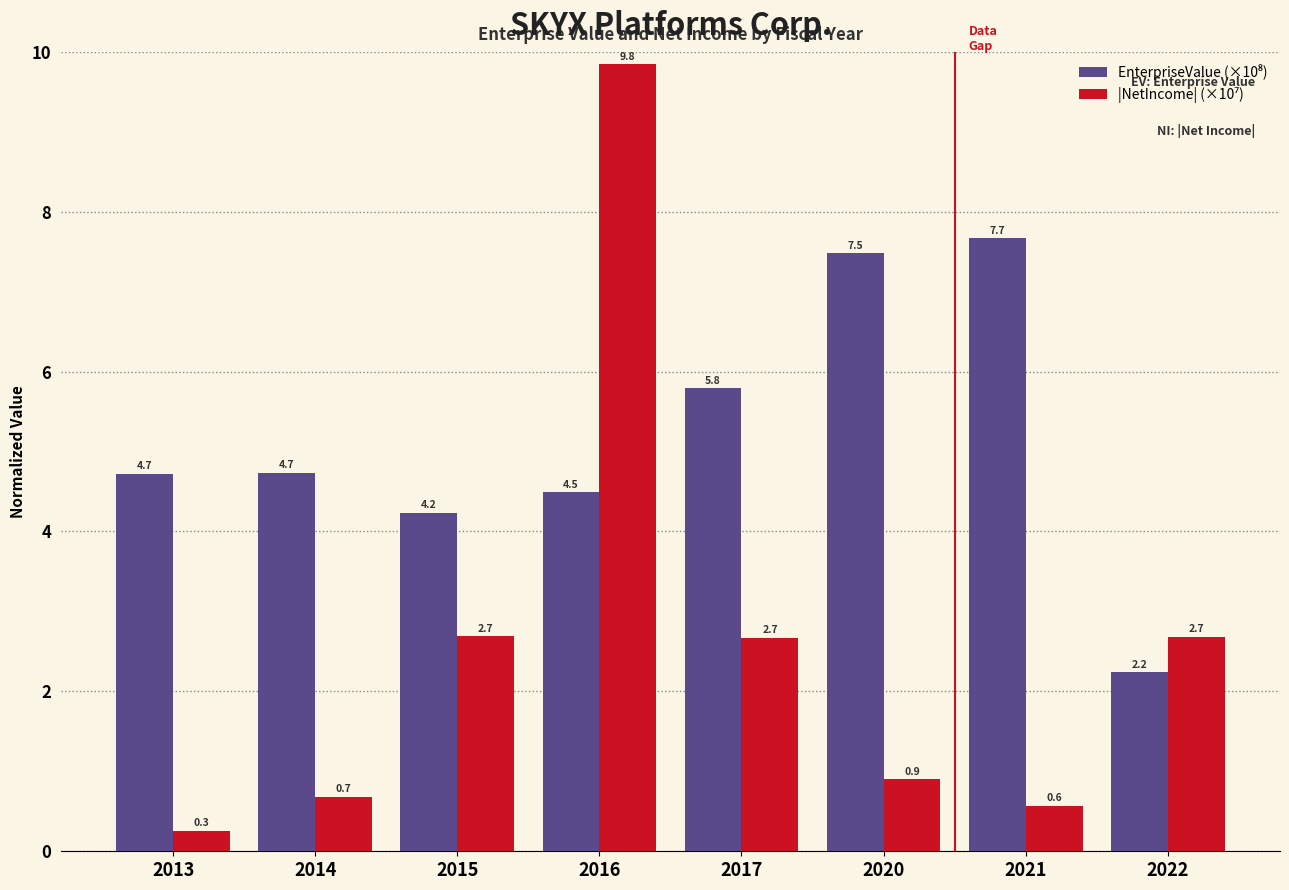

What is the total value across all series at 2022?

4.9